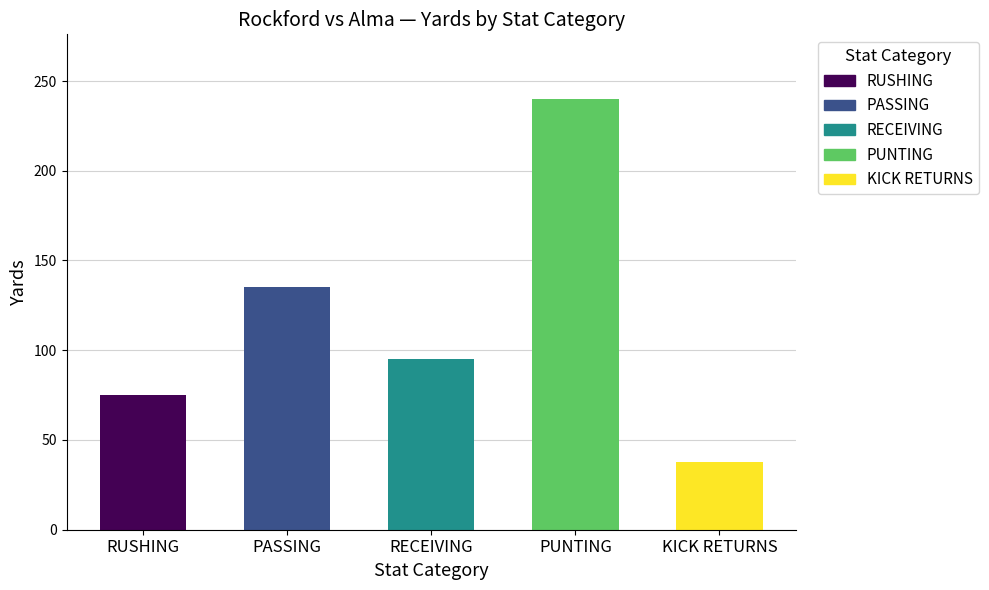

Count the number of categories in the chart.

5